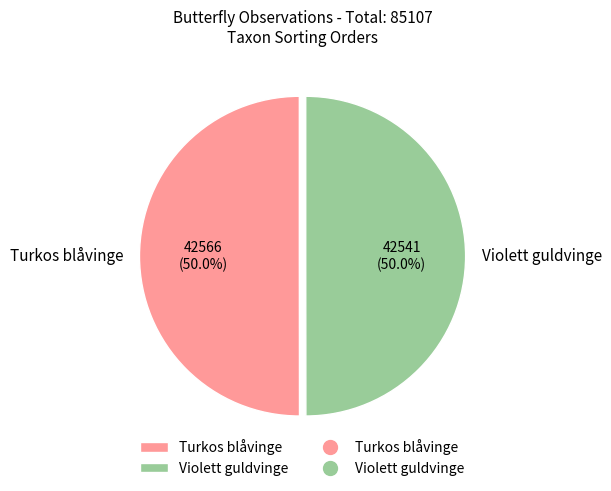

Approximately how many times larger is the value at Turkos blåvinge compared to Violett guldvinge?

1.0